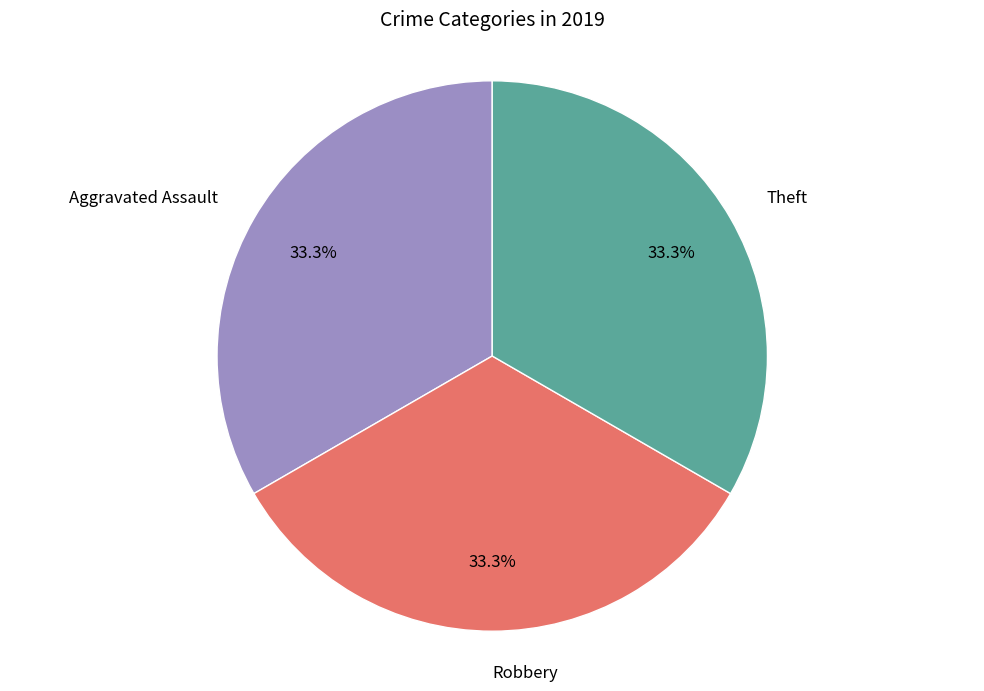

True or false: Robbery accounts for 33% of the total.

True